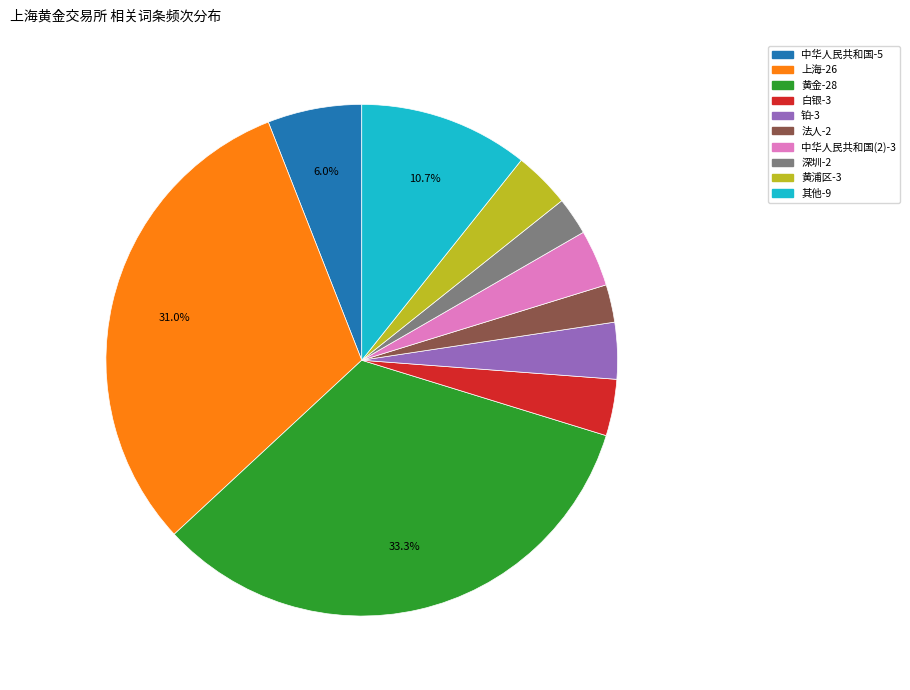

Is there any slice that represents more than half of the pie?

No